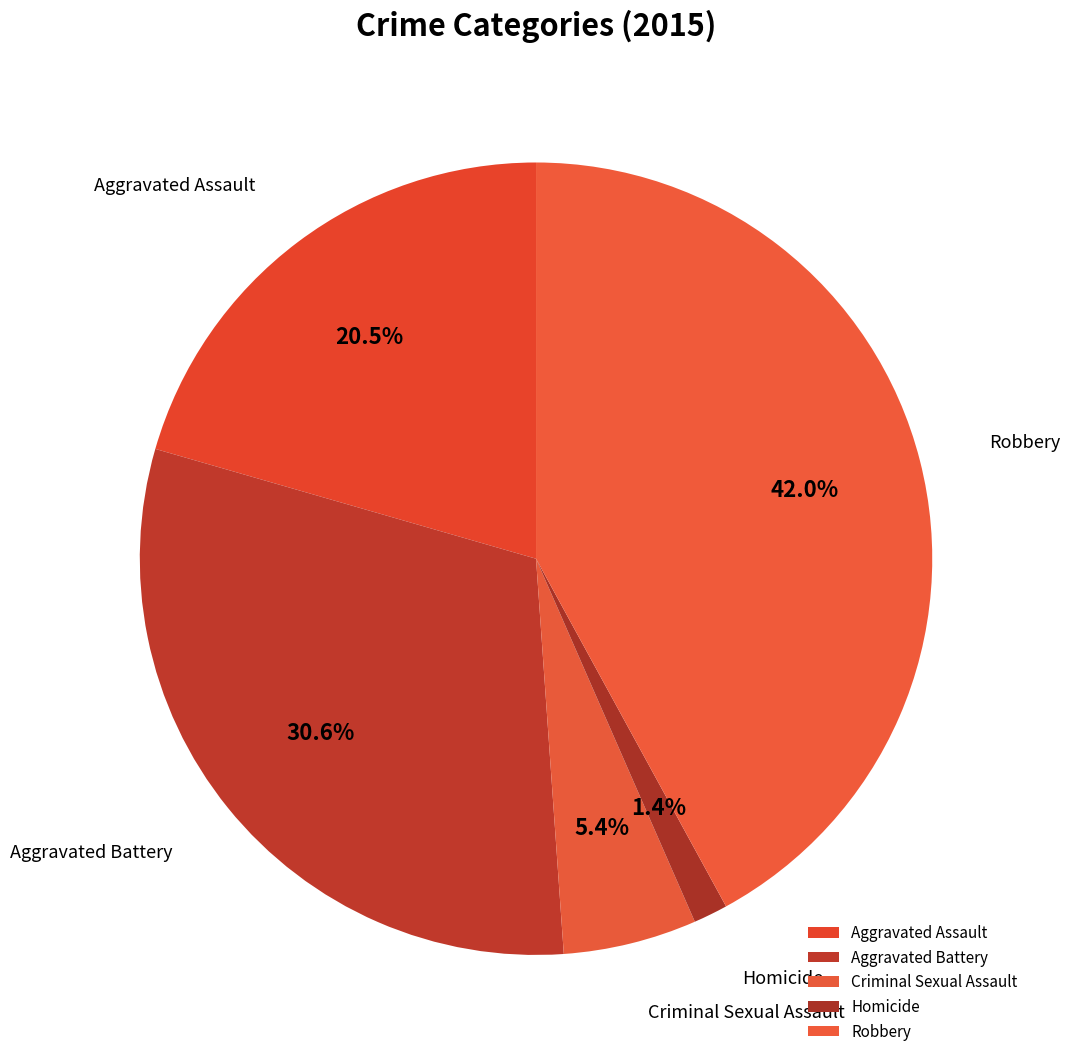

Is the sum of Robbery and Homicide greater than half?

No